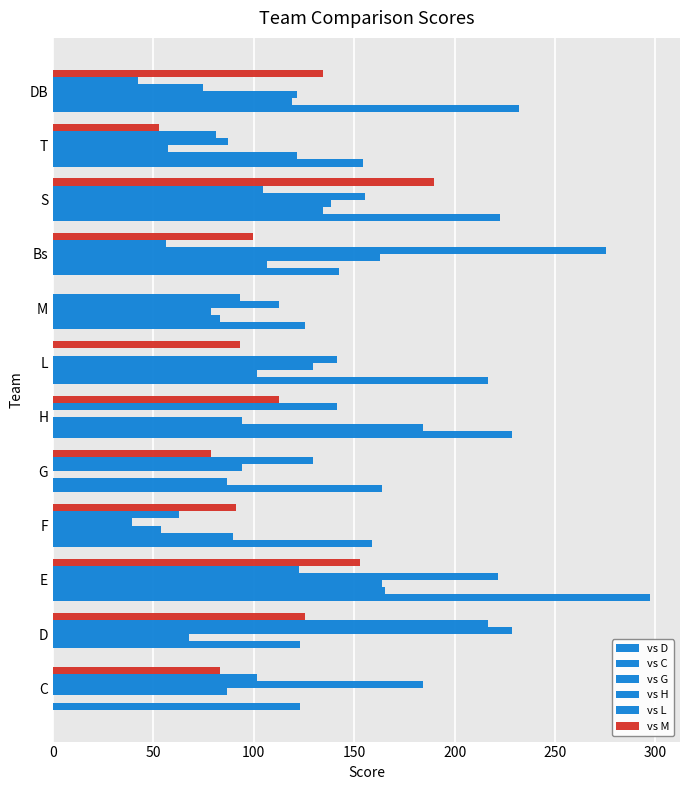

Count the number of data series in this chart.

6